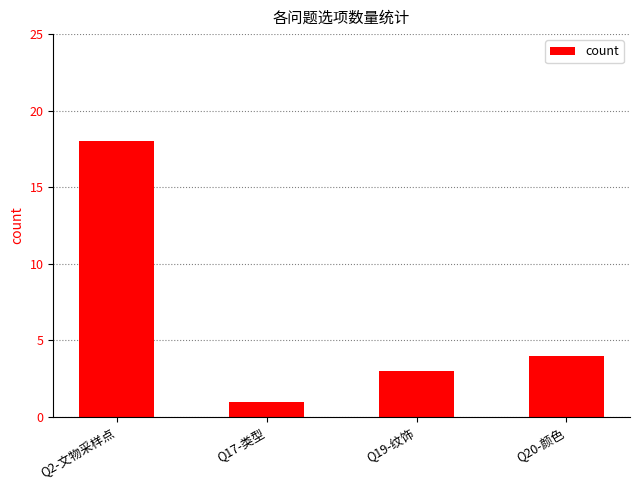

Where does the data first go above 4?

Q2-文物采样点